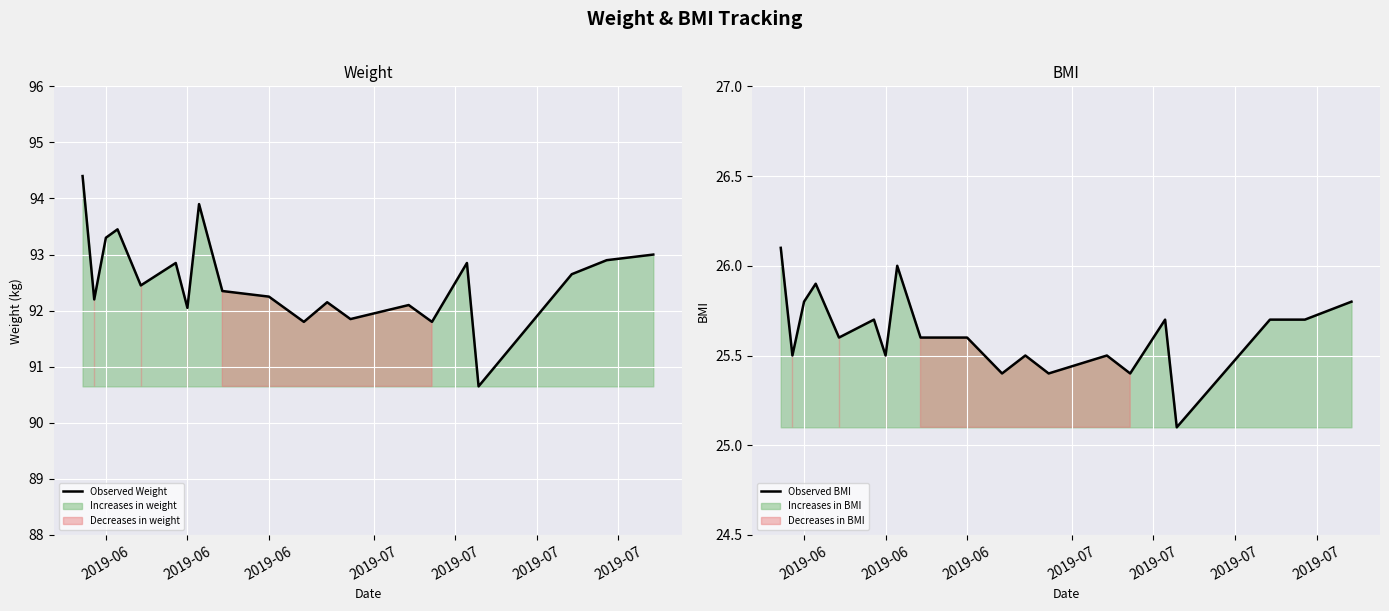

True or false: Observed BMI has a value of 44.9 at 19.

False